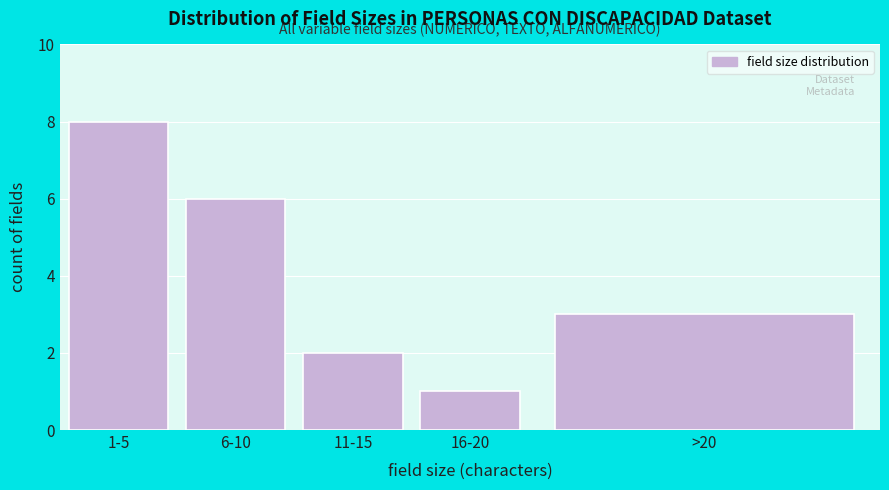

Reading left to right, what are all the values shown in this chart?

8	6	2	1	3